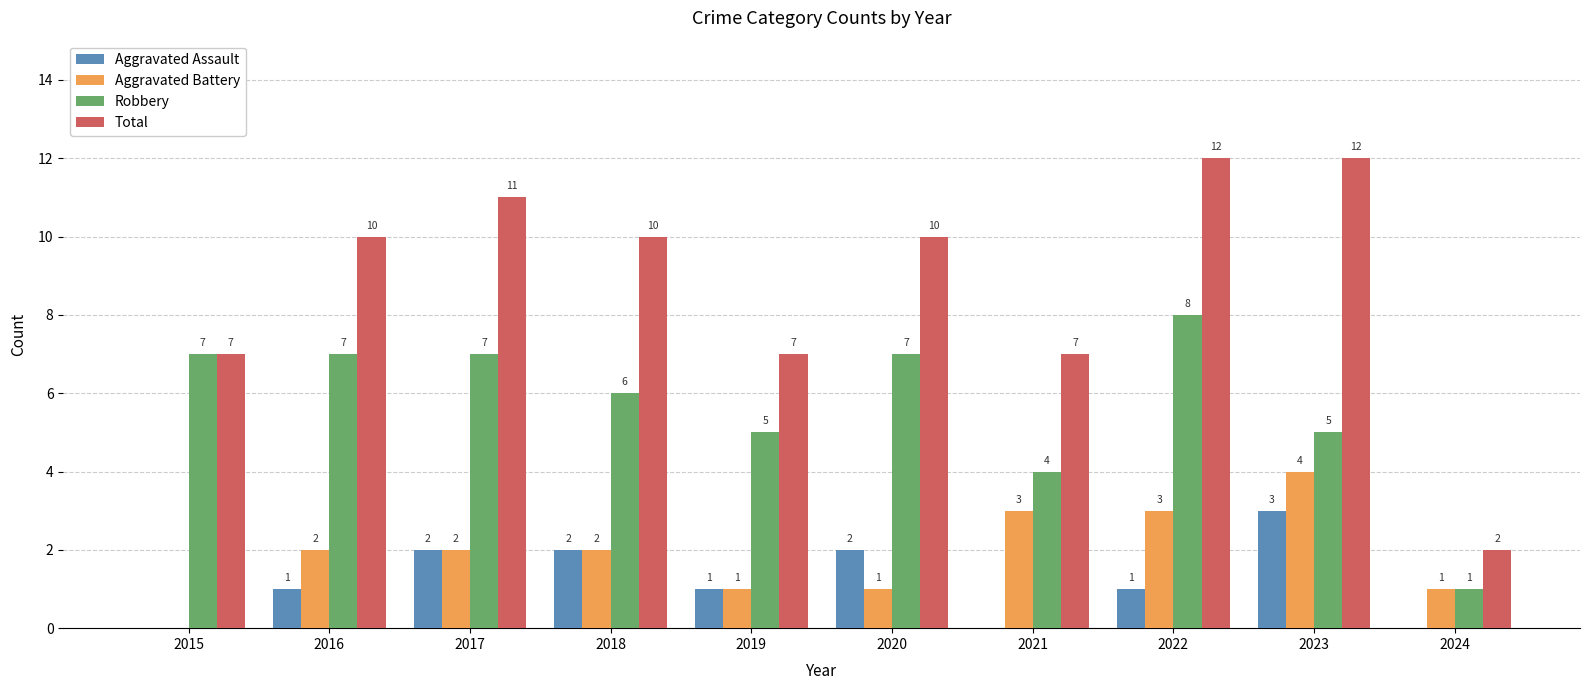

Which series changed the most between 2015 and 2022?

Total